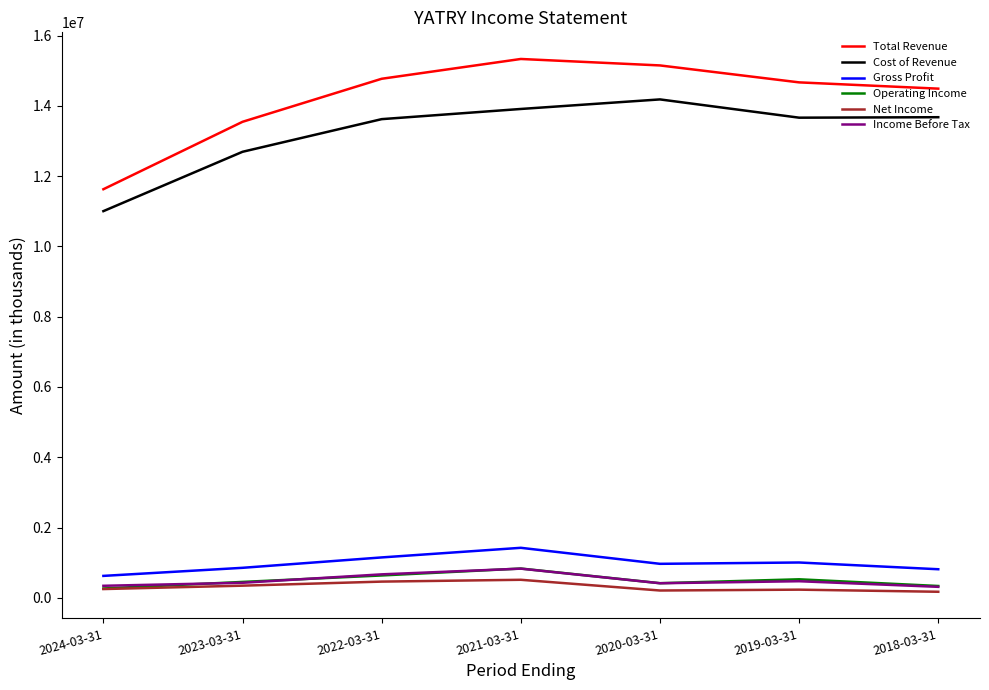

True or false: Net Income and Gross Profit cross at least once.

False